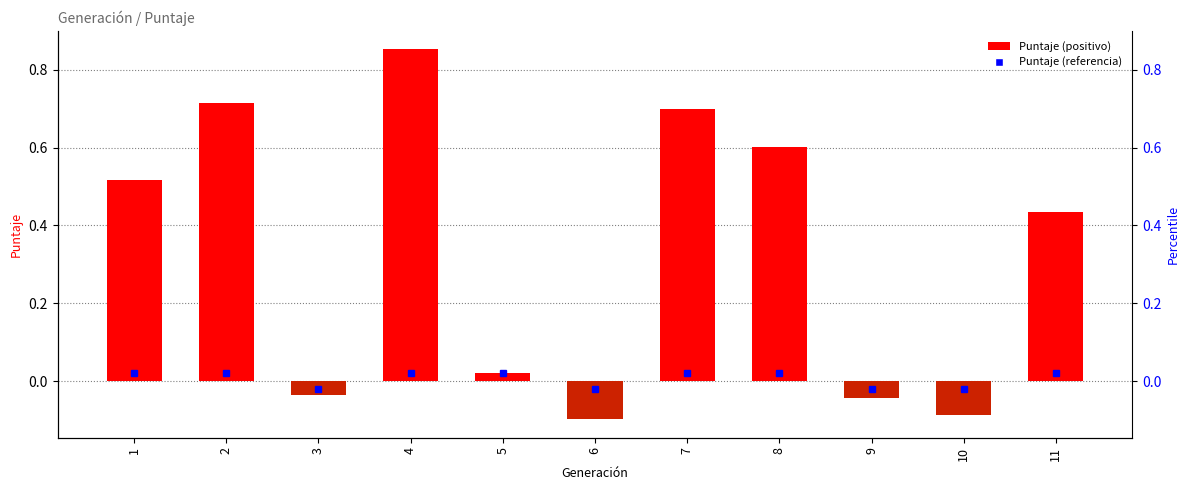

Reading left to right, what are all the values shown in this chart?

1=0.5	2=0.7	3=-0.0	4=0.9	5=0.0	6=-0.1	7=0.7	8=0.6	9=-0.0	10=-0.1	11=0.4